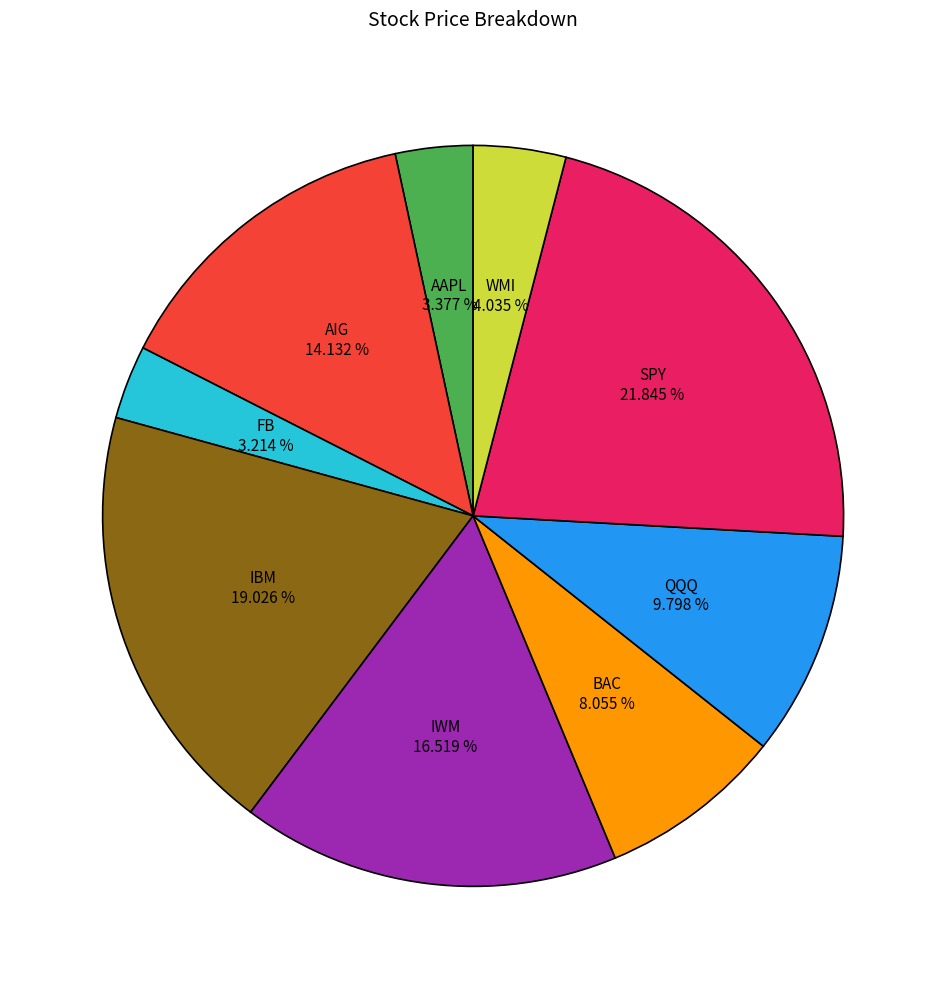

Does any single category account for the majority?

No